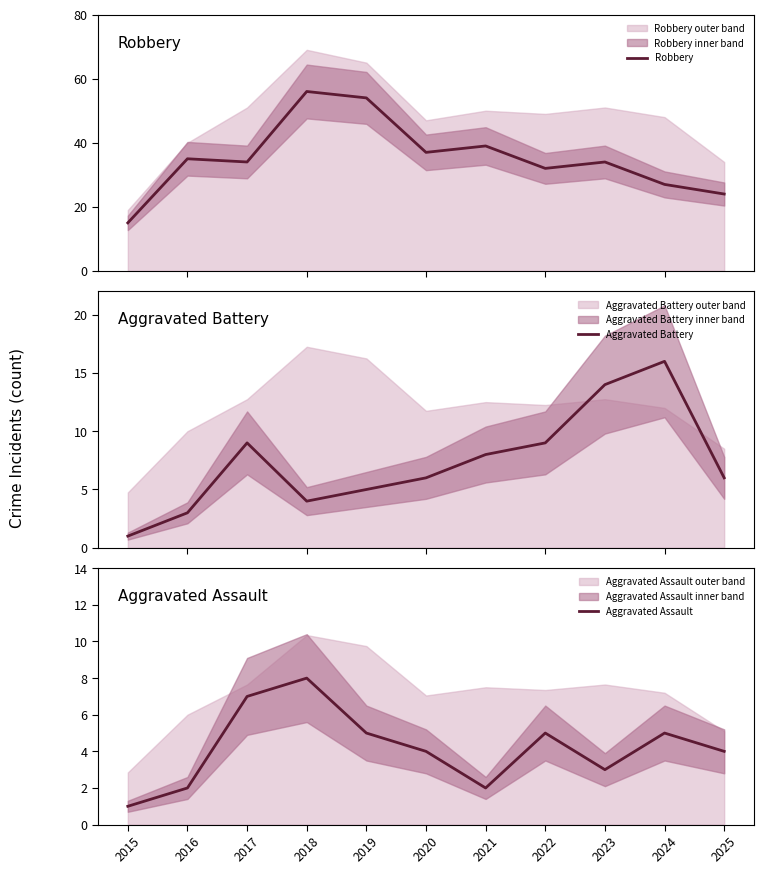

List the labels in order of Aggravated Battery value, largest first.

2024, 2023, 2017, 2022, 2021, 2020, 2025, 2019, 2018, 2016, 2015